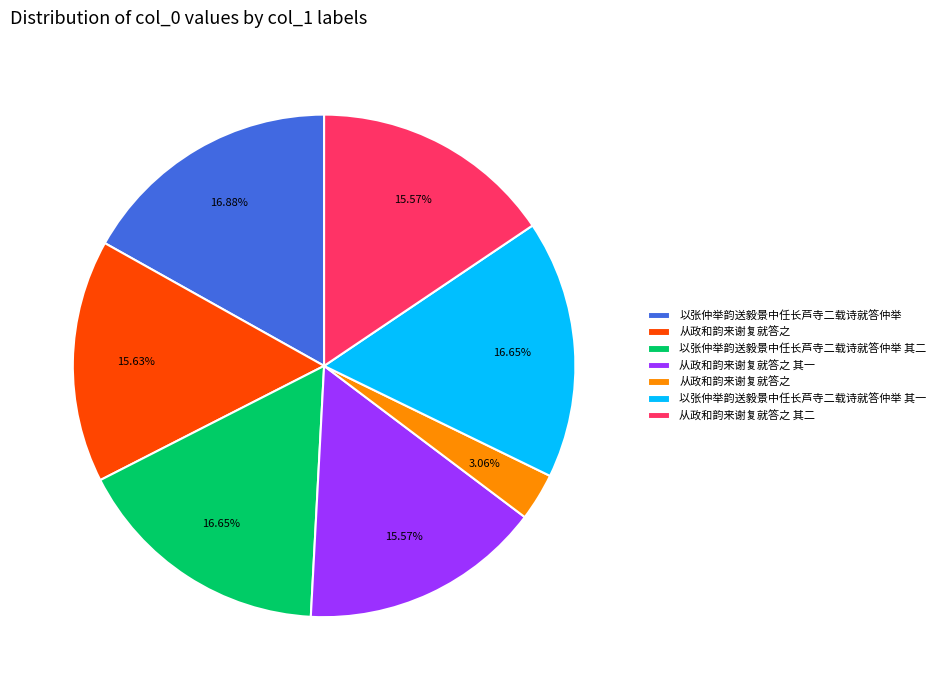

To the nearest percent, what is the difference between the largest and smallest slice percentages?

14%